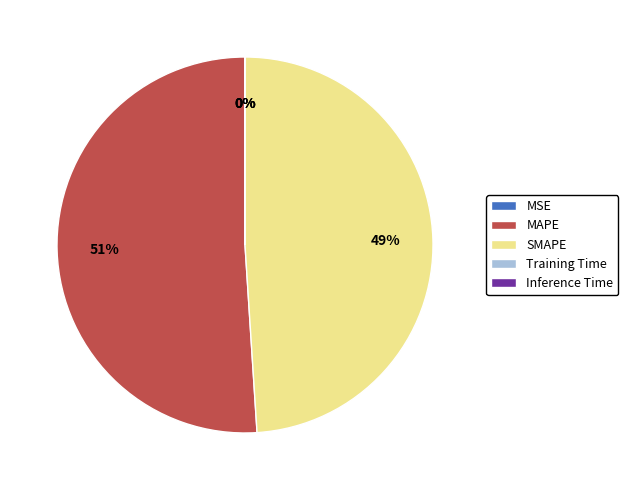

Which category accounts for the majority?

MAPE